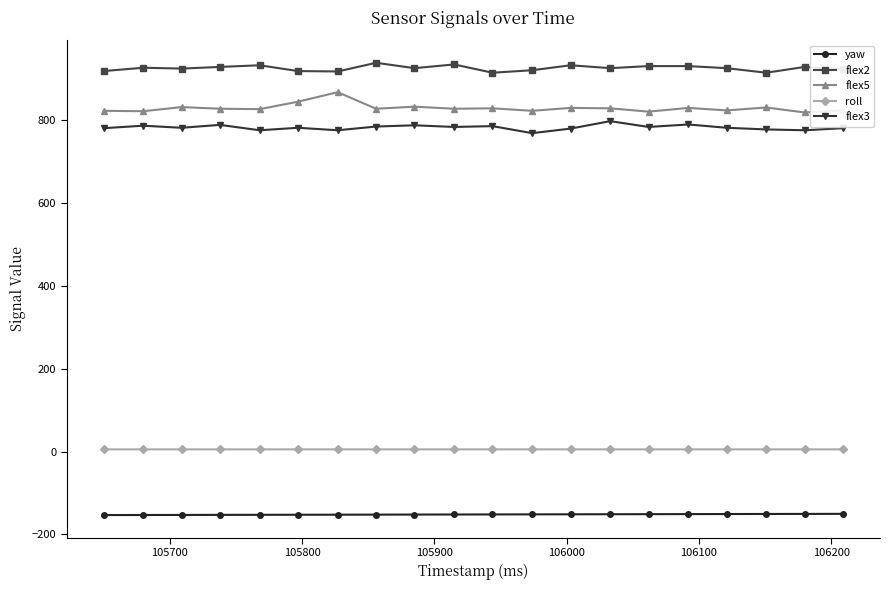

True or false: flex3 and roll intersect in this chart.

False